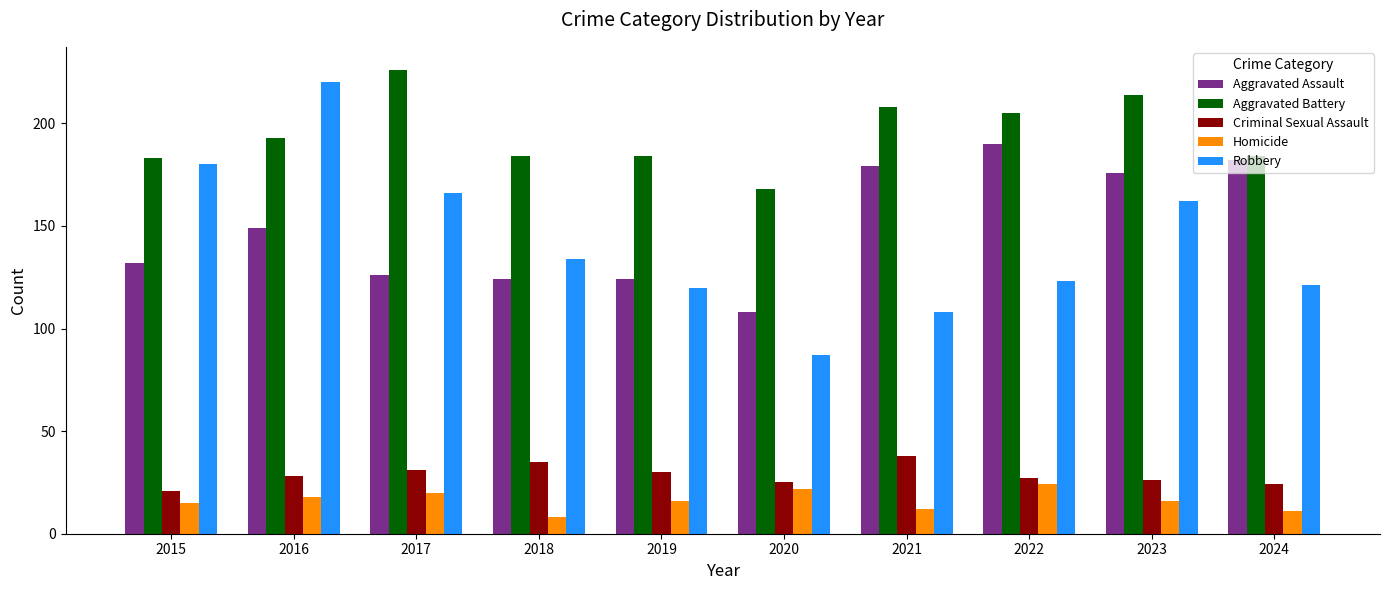

Which series changed the most between 2016 and 2017?

Robbery